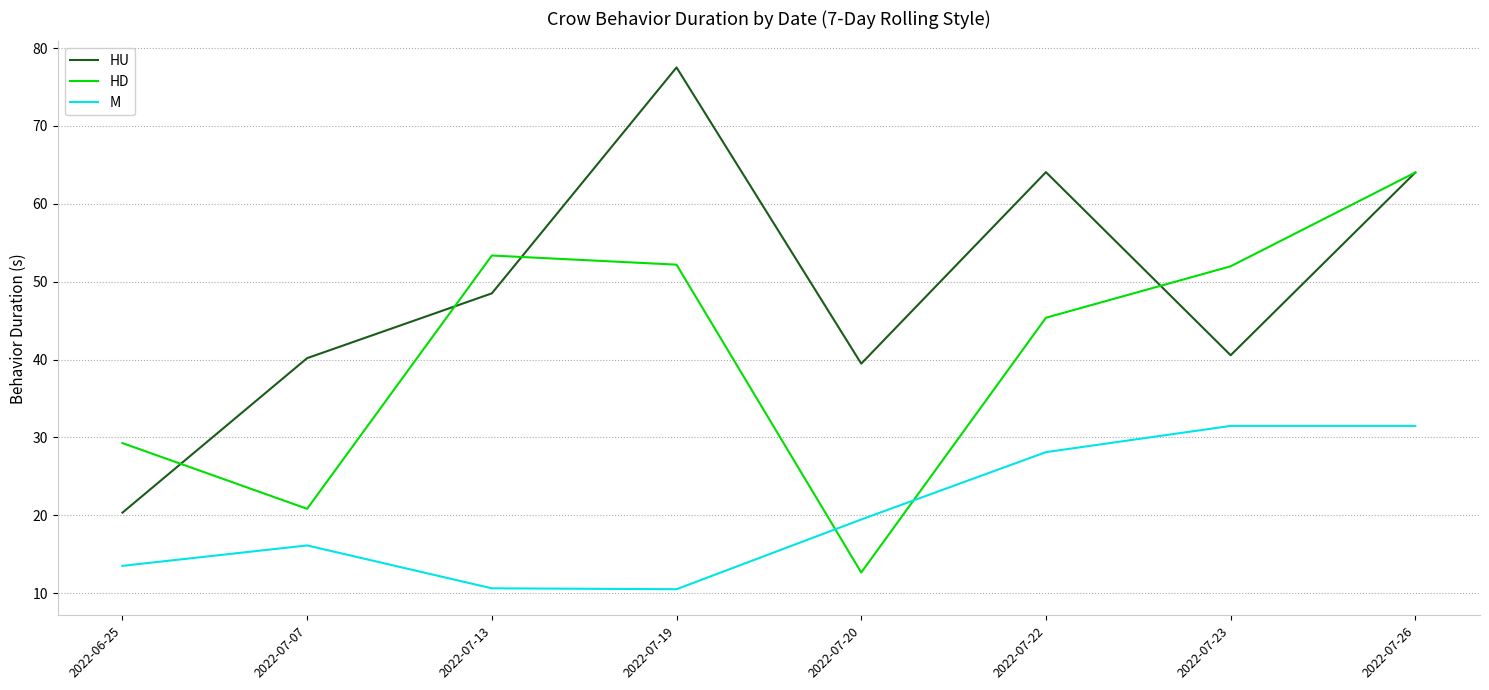

What is the total value across all series at 2022-07-13?

112.5